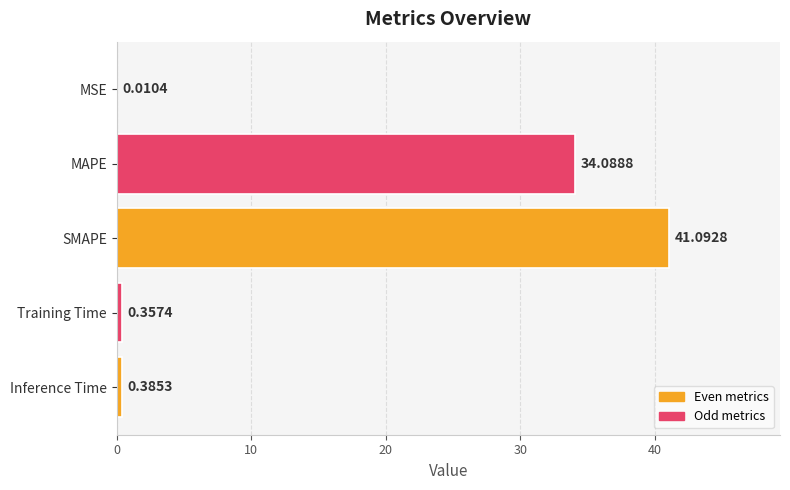

Which label corresponds to the largest value in the chart?

SMAPE